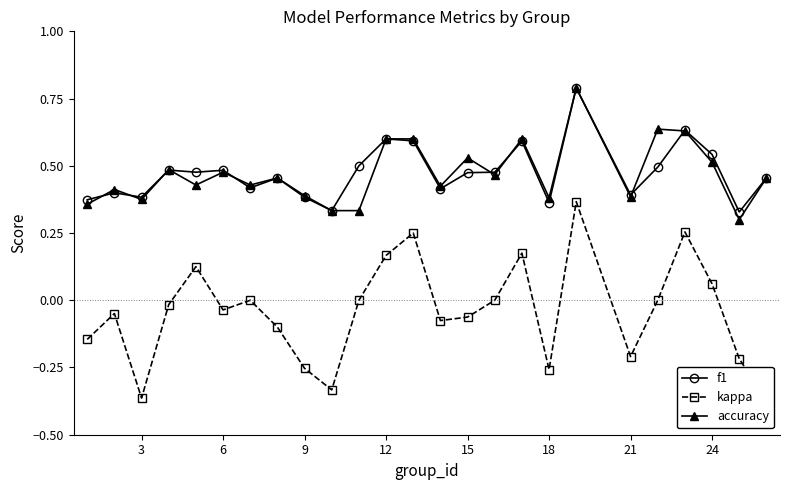

After their last crossing, which series has the higher values: accuracy or f1?

f1